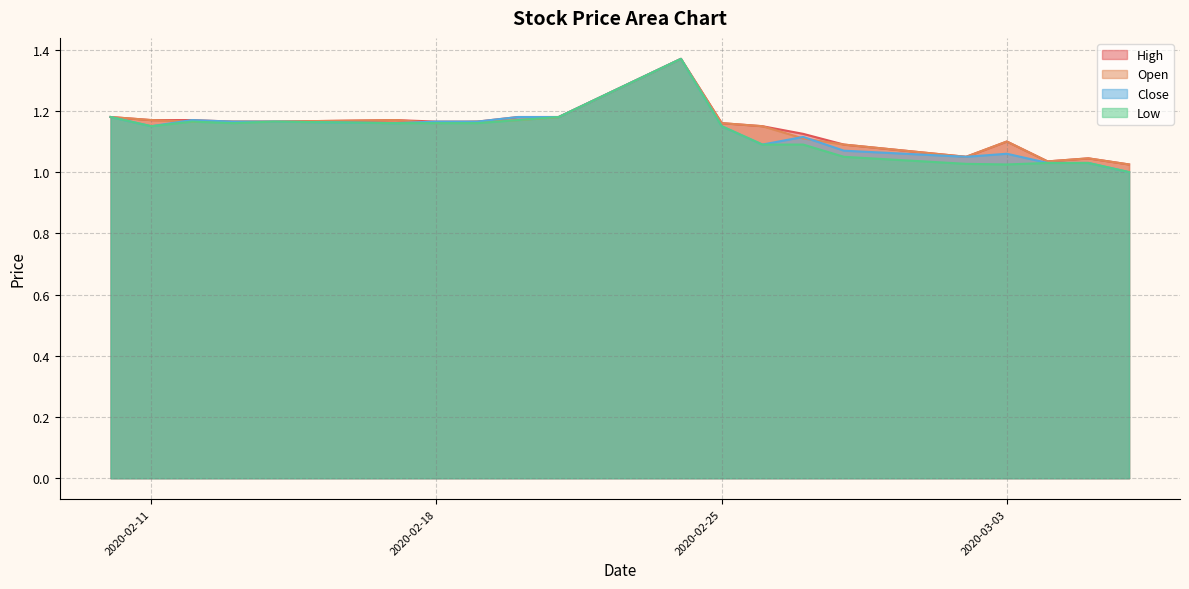

True or false: Open and High cross at least once.

False